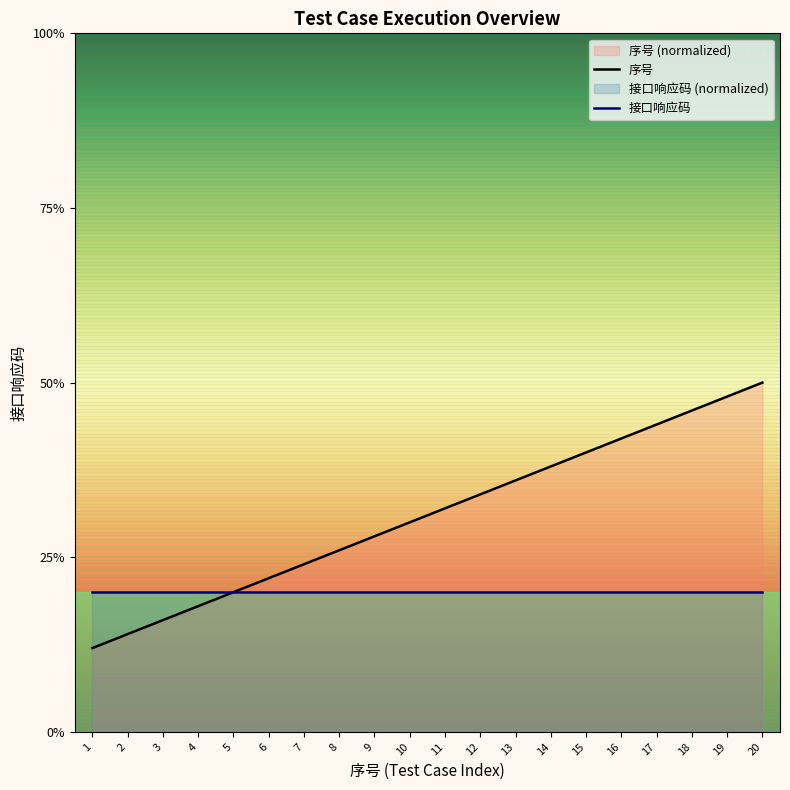

What is the change in value from 2 to 8?

+1.2